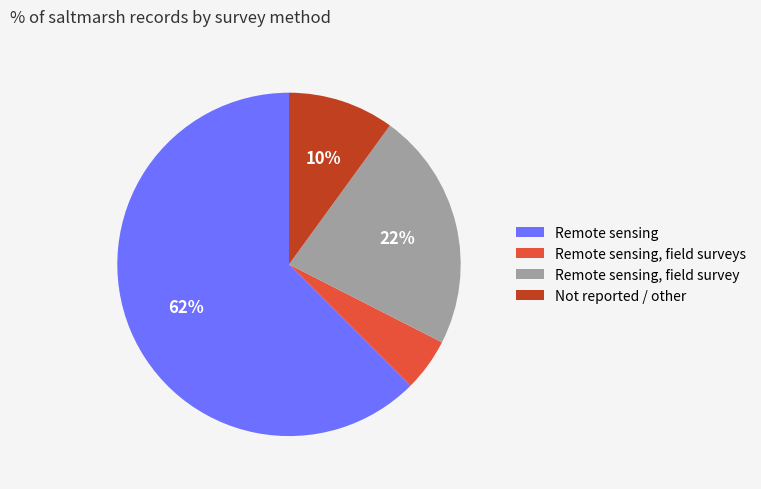

To the nearest percent, what is the average slice percentage?

25%